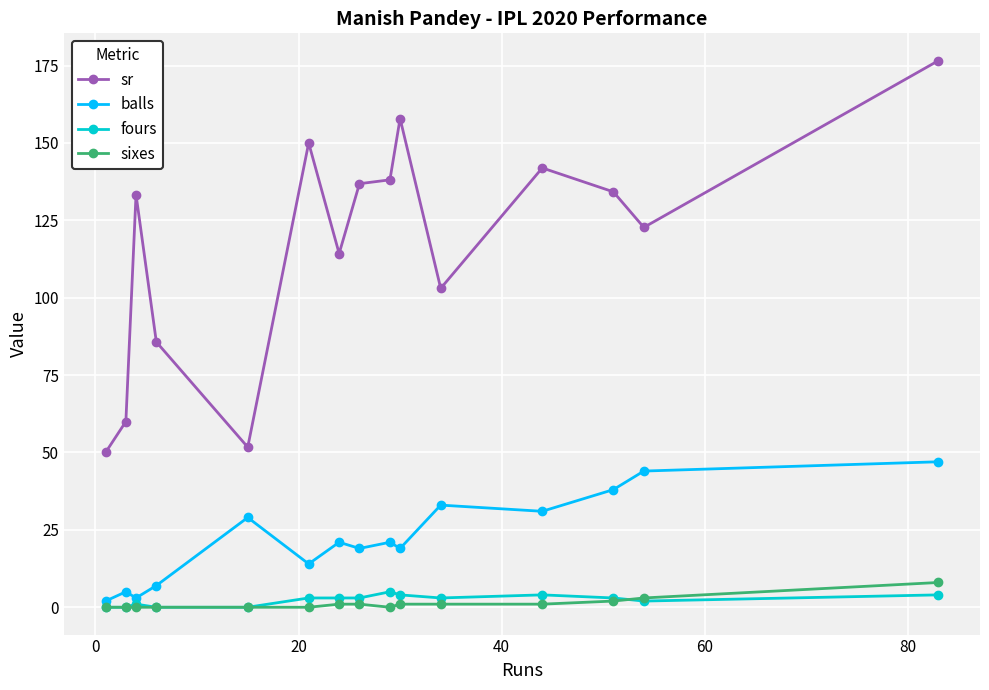

What is the maximum value shown in the chart?

176.6